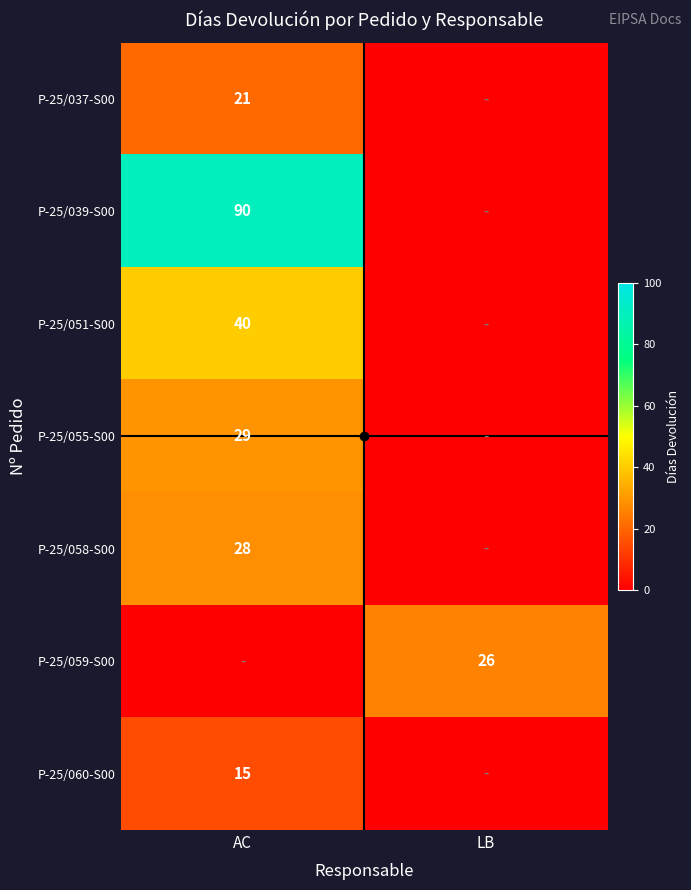

The P-25/058-S00 series shows 28 at AC. True or false?

True